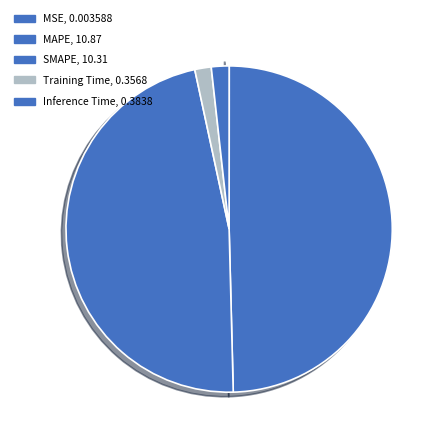

How many slices are in this pie chart?

5